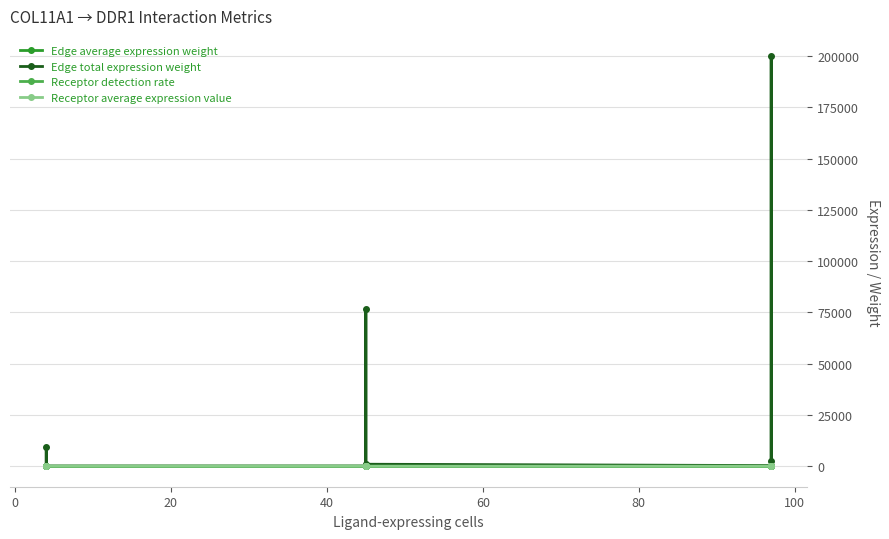

Which series has the largest total across all categories?

Edge total expression weight